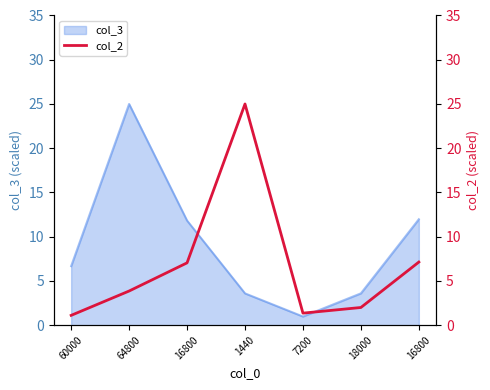

What is the greatest value displayed?

25.0